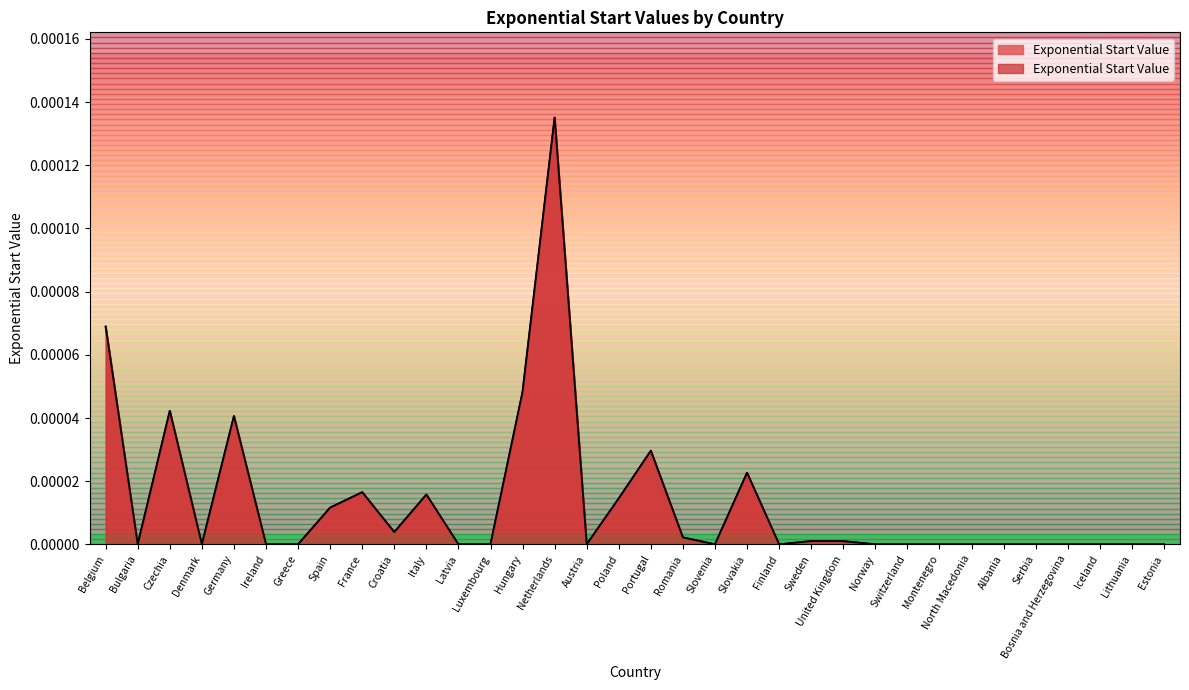

The value at Belgium is 0.0. True or false?

False